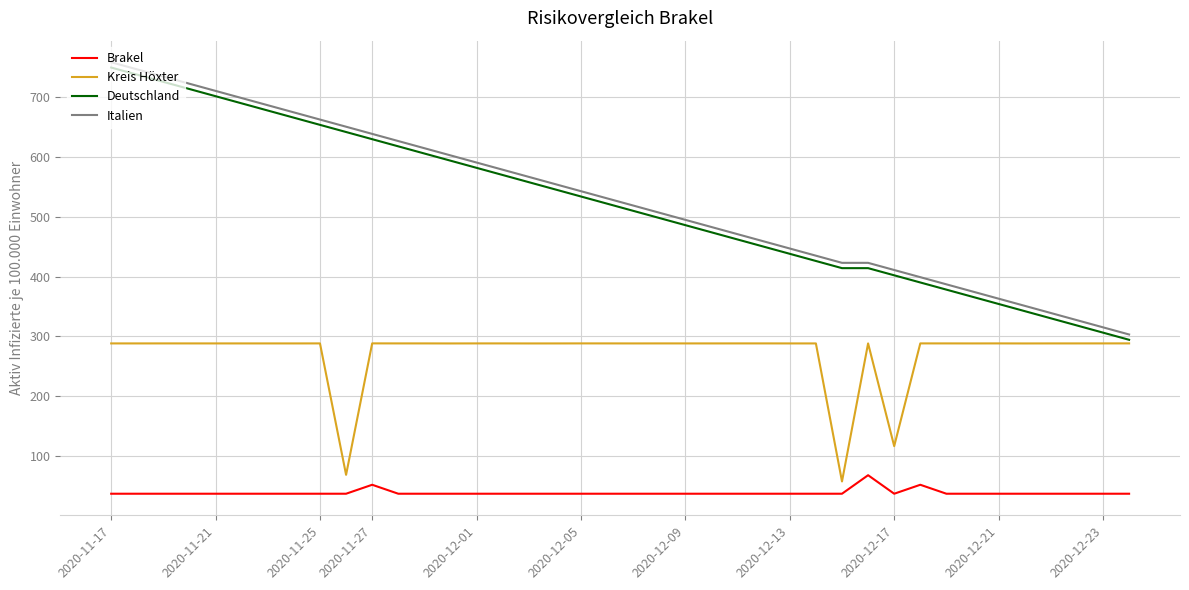

Which series has the widest spread of values?

Deutschland